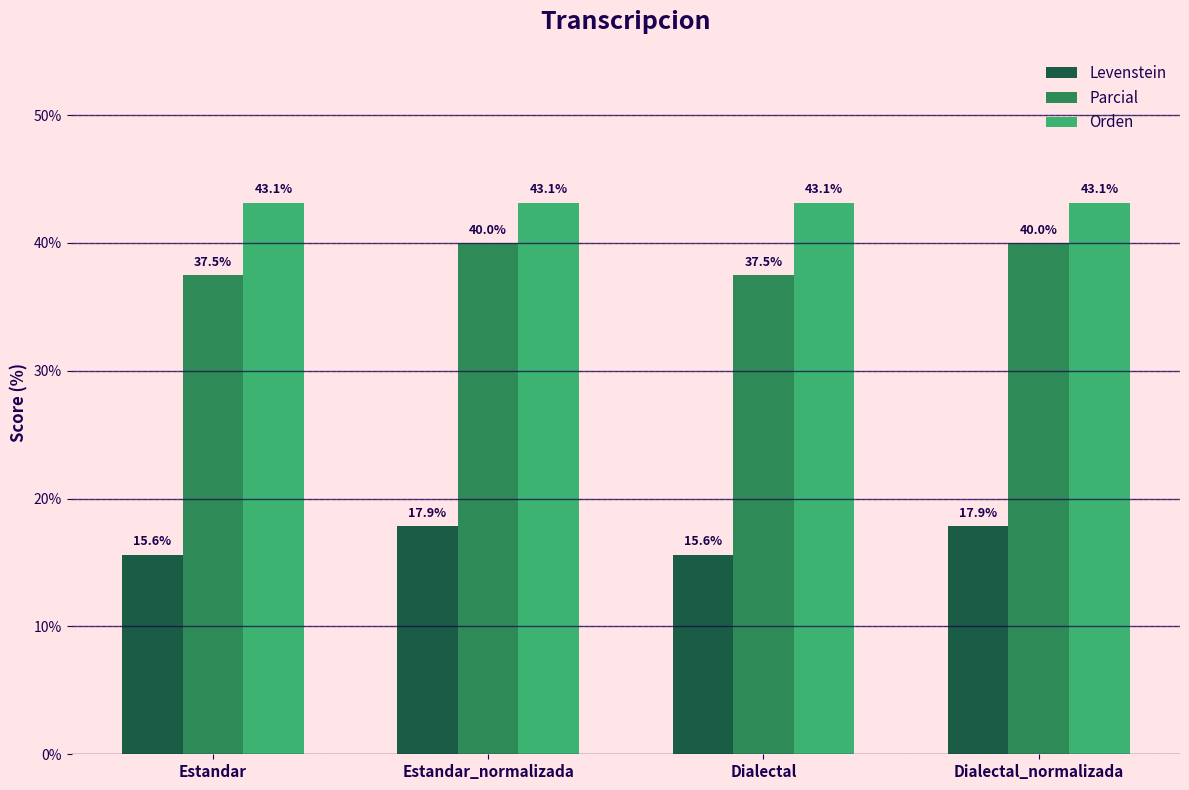

Reading left to right, extract all data points from this chart.

Levenstein: Estandar=15.6	Estandar_normalizada=17.9	Dialectal=15.6	Dialectal_normalizada=17.9
Parcial: Estandar=37.5	Estandar_normalizada=40.0	Dialectal=37.5	Dialectal_normalizada=40.0
Orden: Estandar=43.1	Estandar_normalizada=43.1	Dialectal=43.1	Dialectal_normalizada=43.1